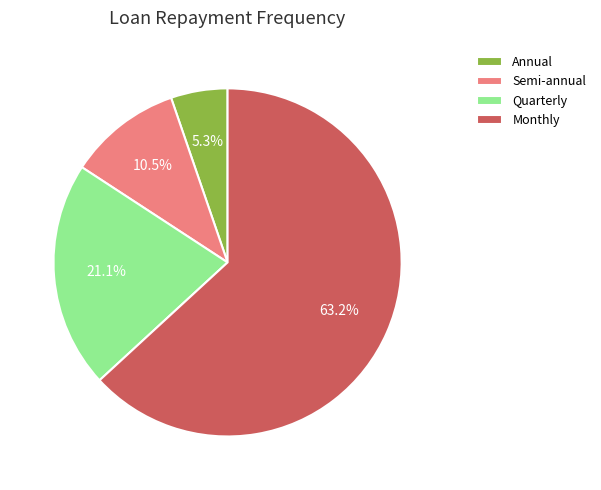

Between Quarterly and Annual, which is larger?

Quarterly